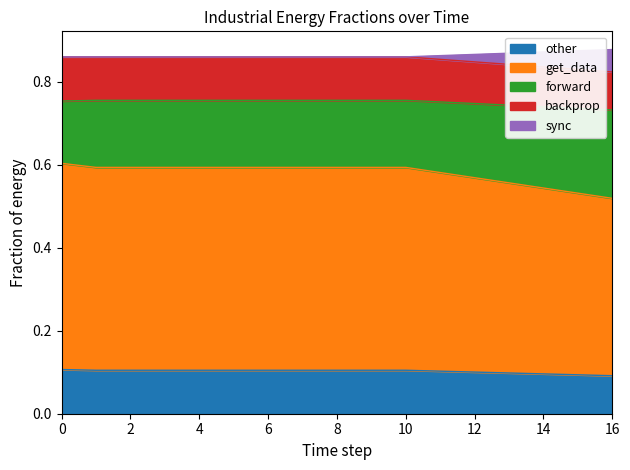

Is it true that get_data equals 0.9 at 5?

False